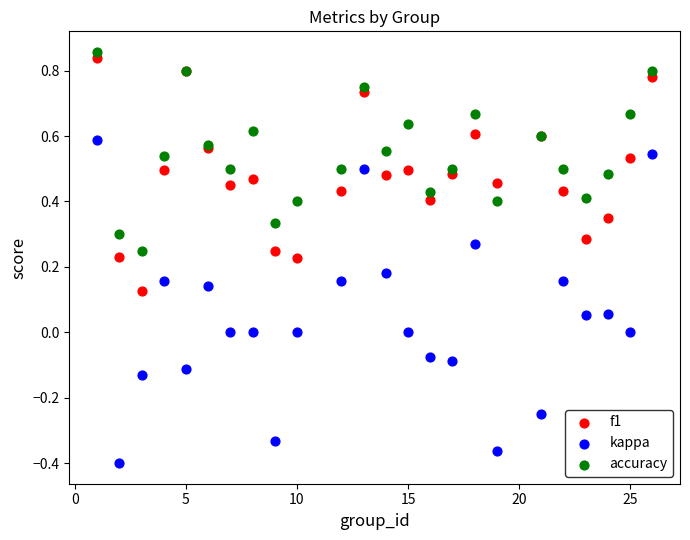

What are all the series names shown in the legend?

f1, kappa, accuracy